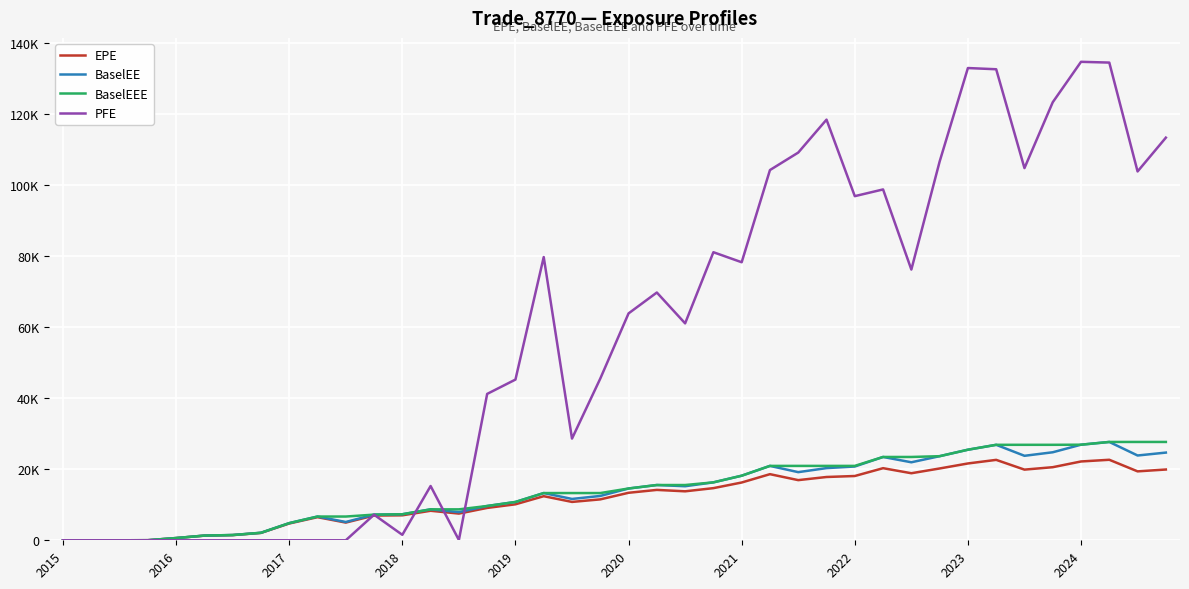

True or false: BaselEEE and BaselEE intersect in this chart.

False